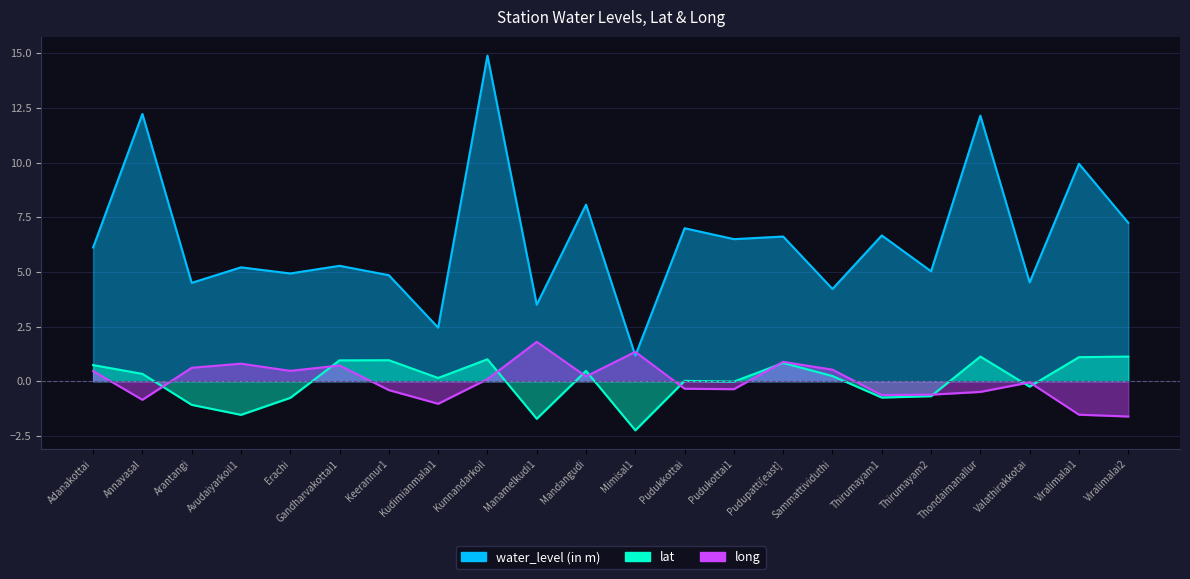

What position from the left is Thirumayam1?

17